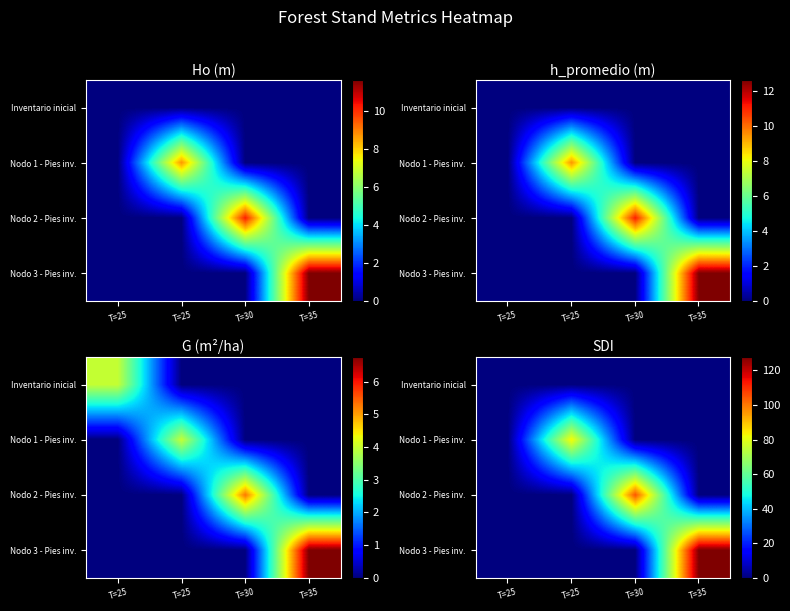

At which label does Nodo 1 - Pies inv. reach its peak?

T=25